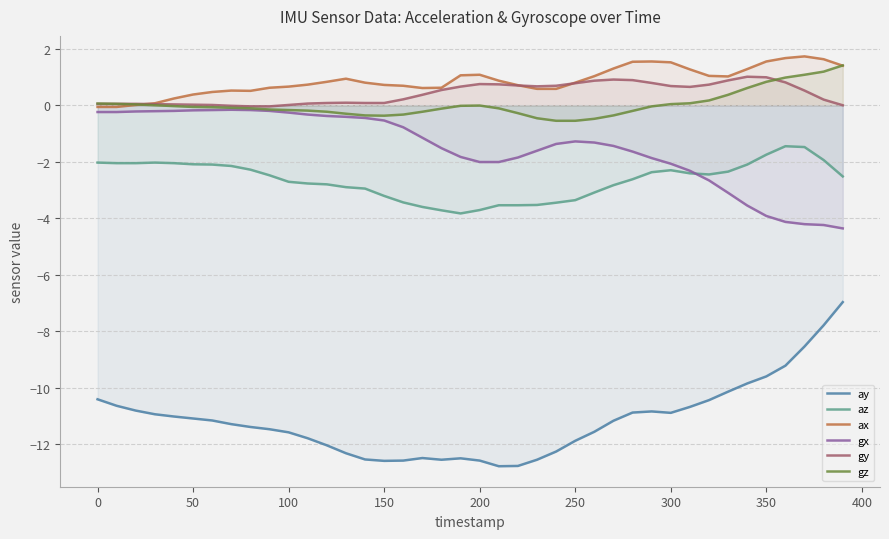

True or false: gy and az intersect in this chart.

False